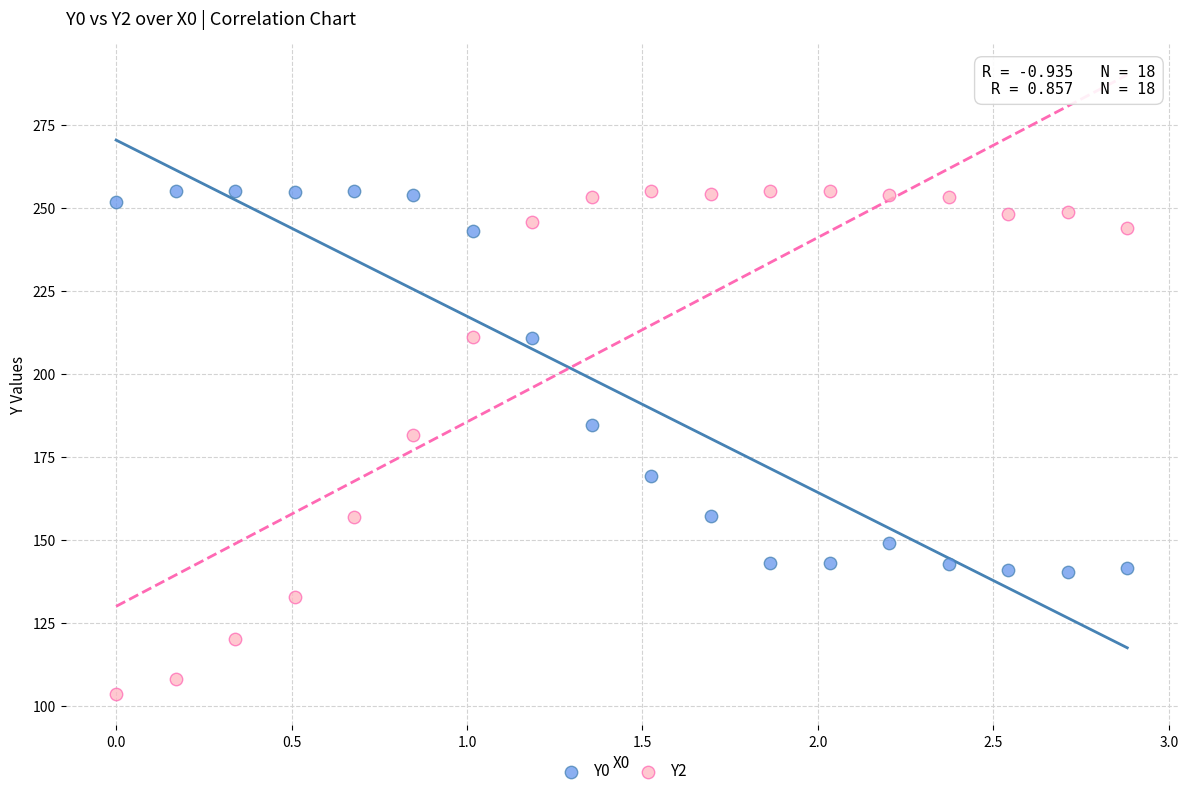

In the Y2 series, what Y value is closest to 179?

181.6